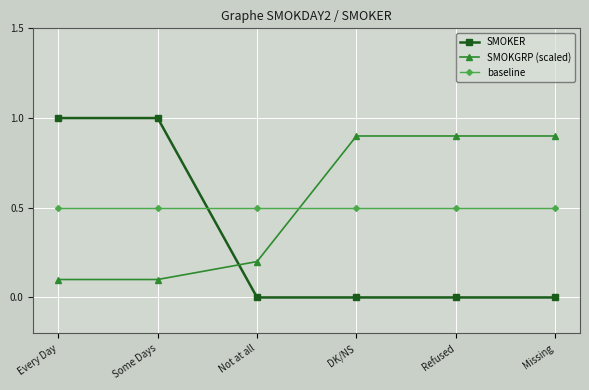

True or false: baseline and SMOKER cross at least once.

True